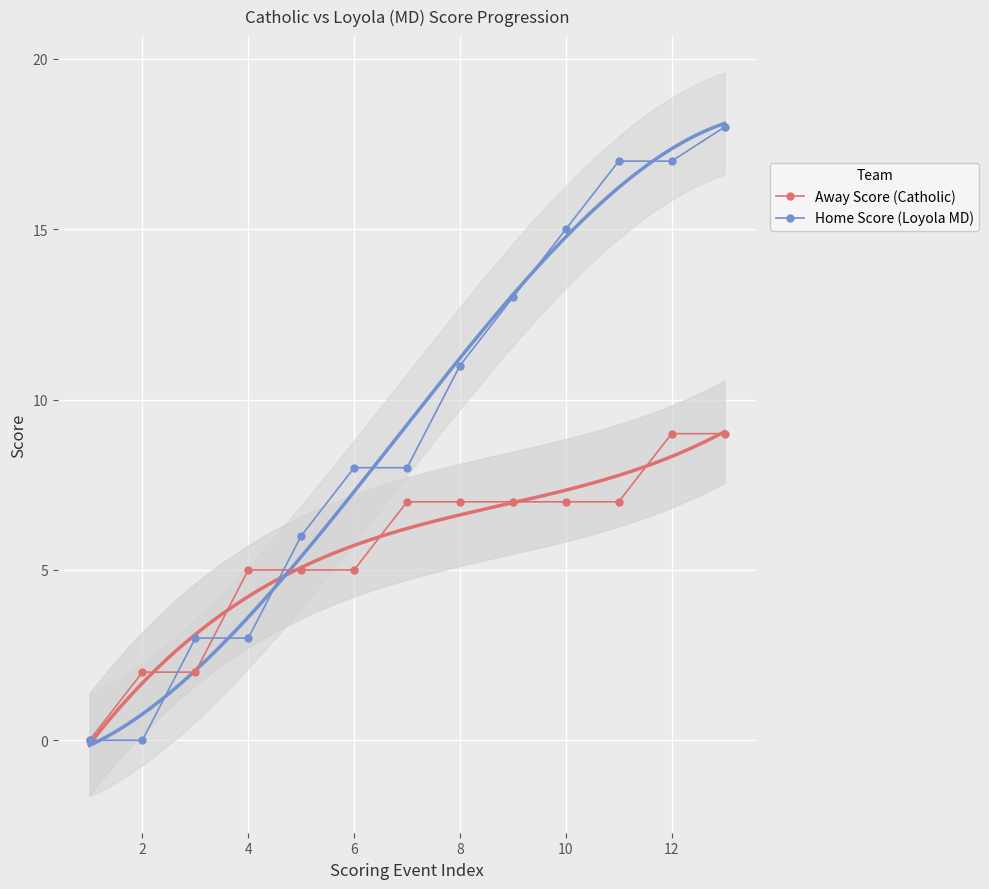

How many data points does each series have?

13